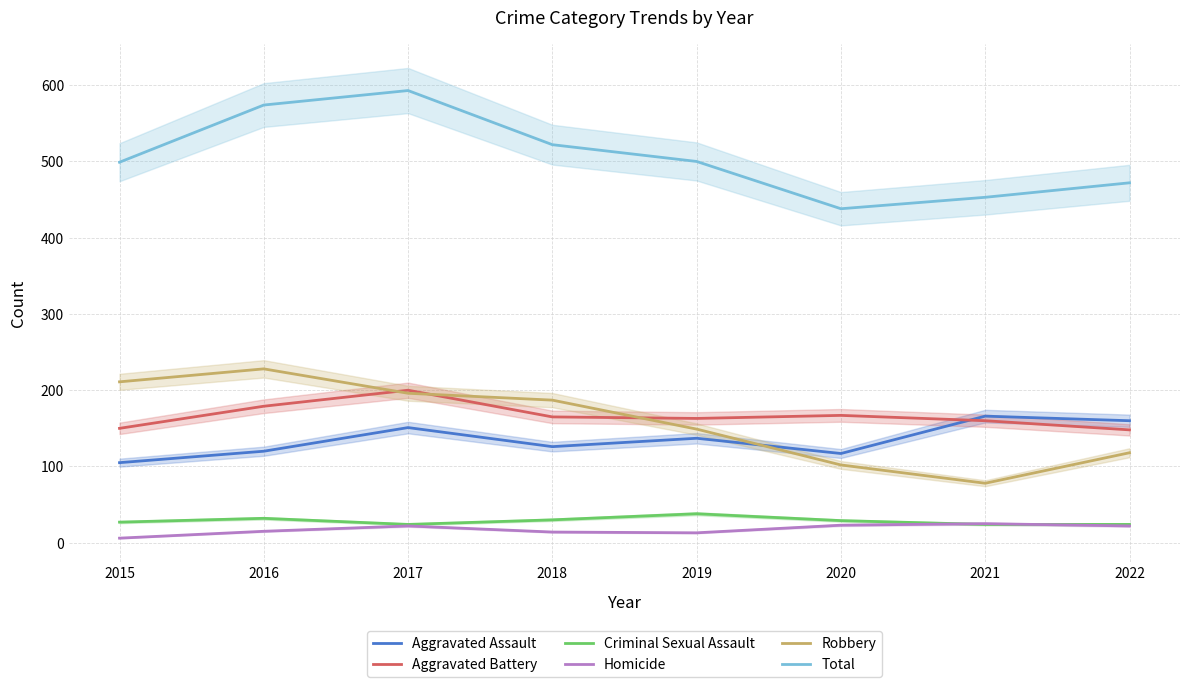

At which category does Homicide reach its first local peak?

2017